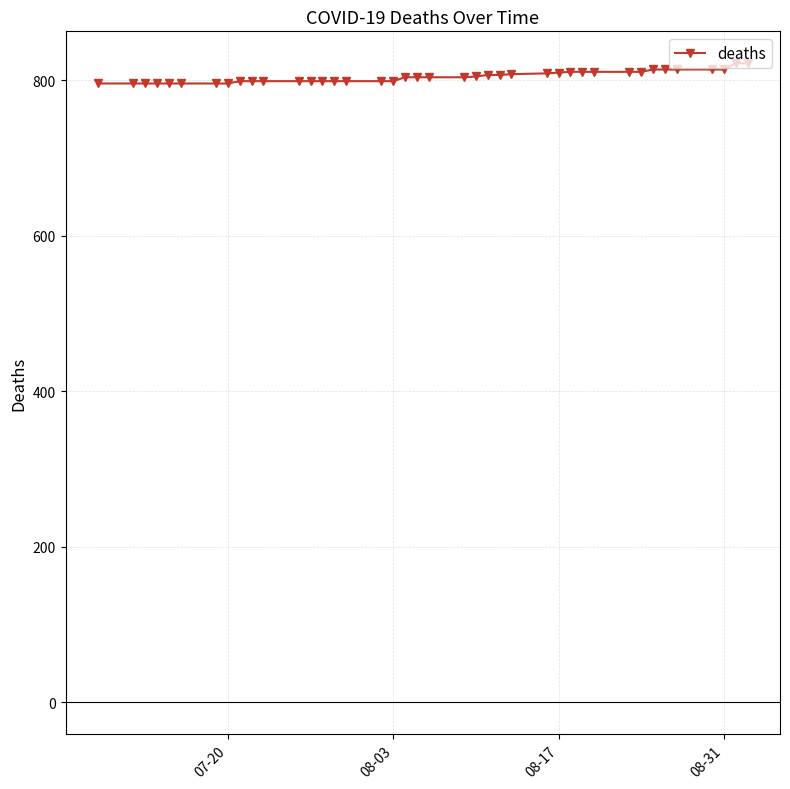

What is the difference between the second highest and second lowest values?

26